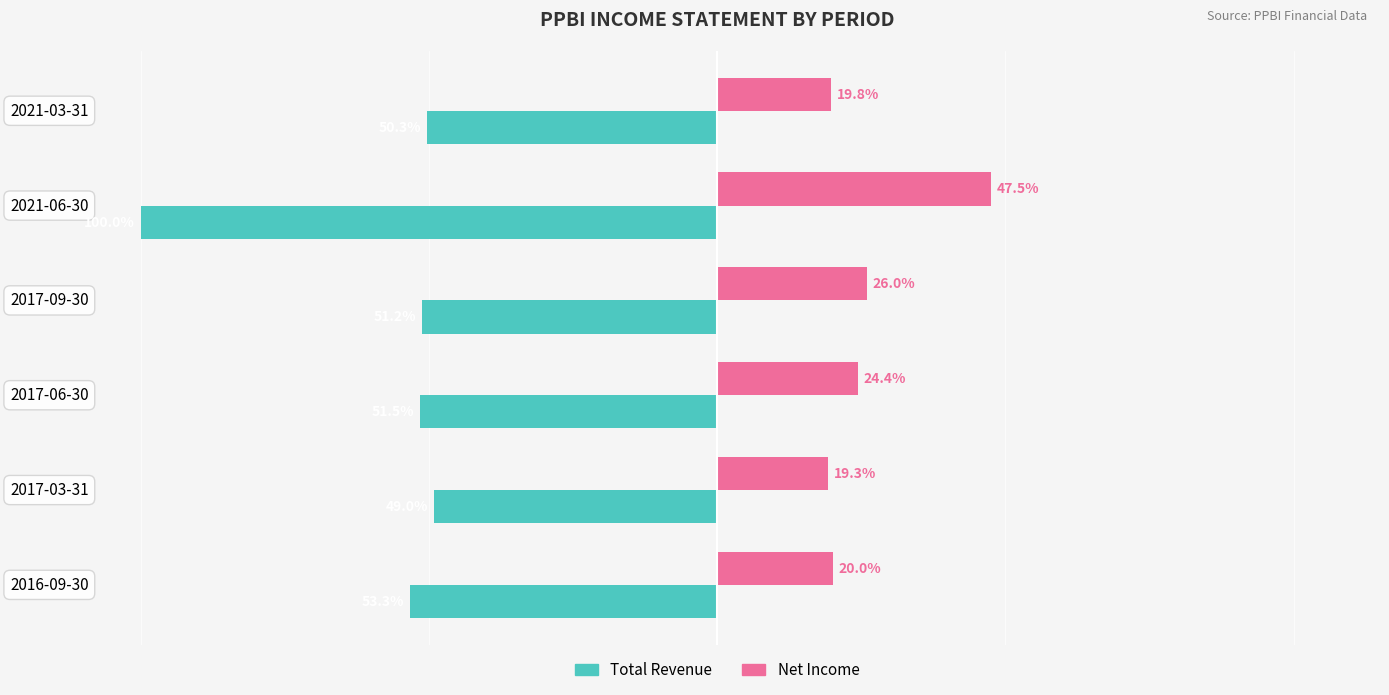

At which label does Net Income reach its minimum?

2017-03-31